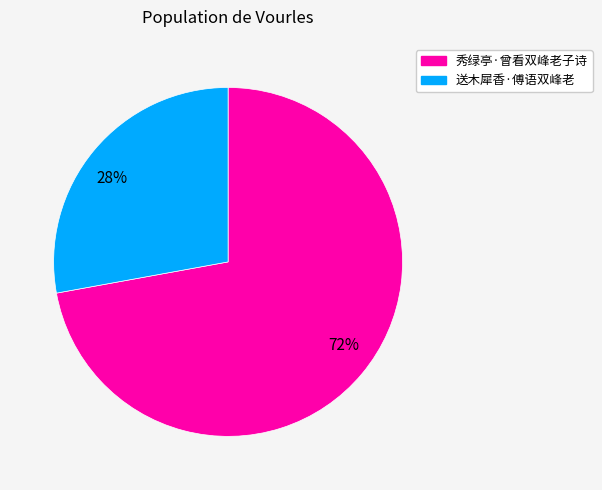

To the nearest percent, what is the difference between the largest and smallest slice percentages?

44%